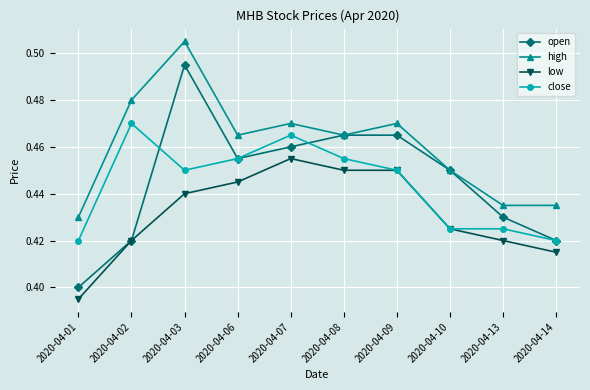

Which series has the largest total across all categories?

high